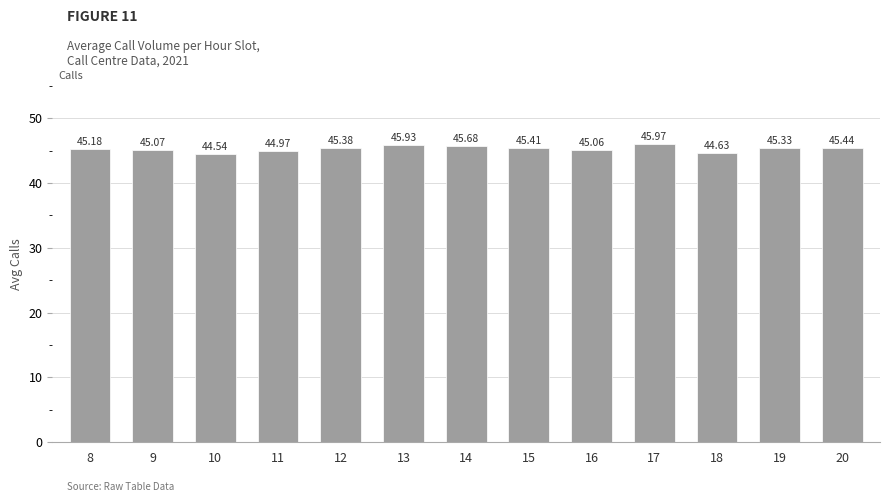

What is the greatest value displayed?

46.0